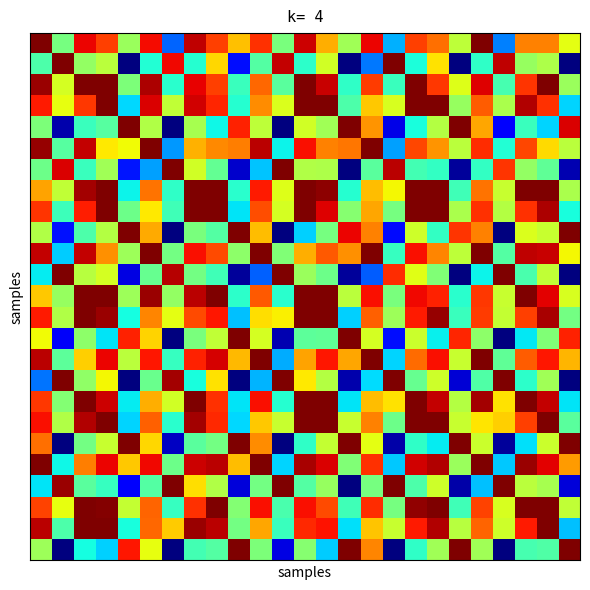

How many series are shown in this chart?

25